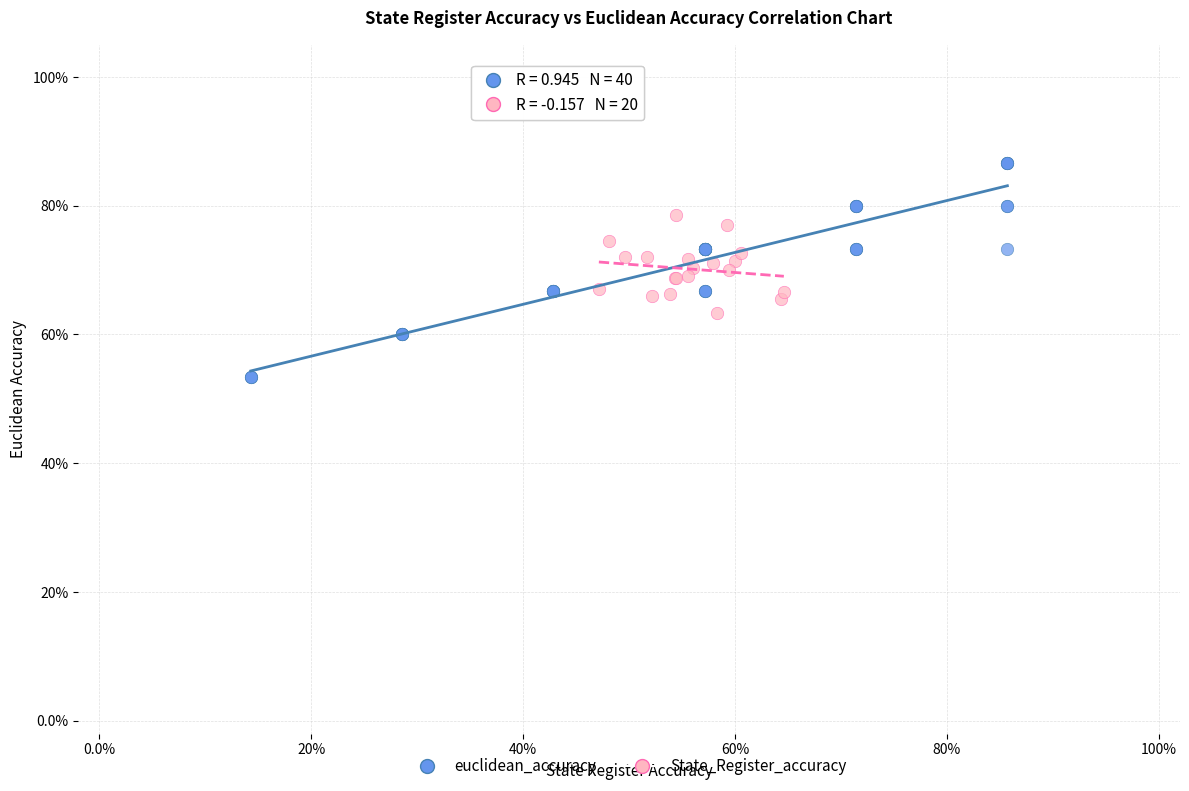

What are all the series names shown in the legend?

euclidean_accuracy, State_Register_accuracy